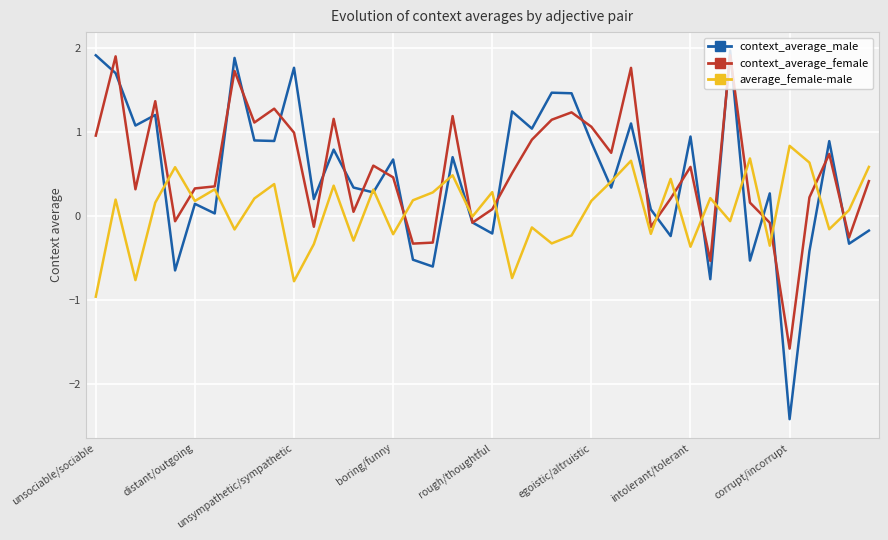

What is the difference between the maximum and minimum values in the context_average_male series?

4.4